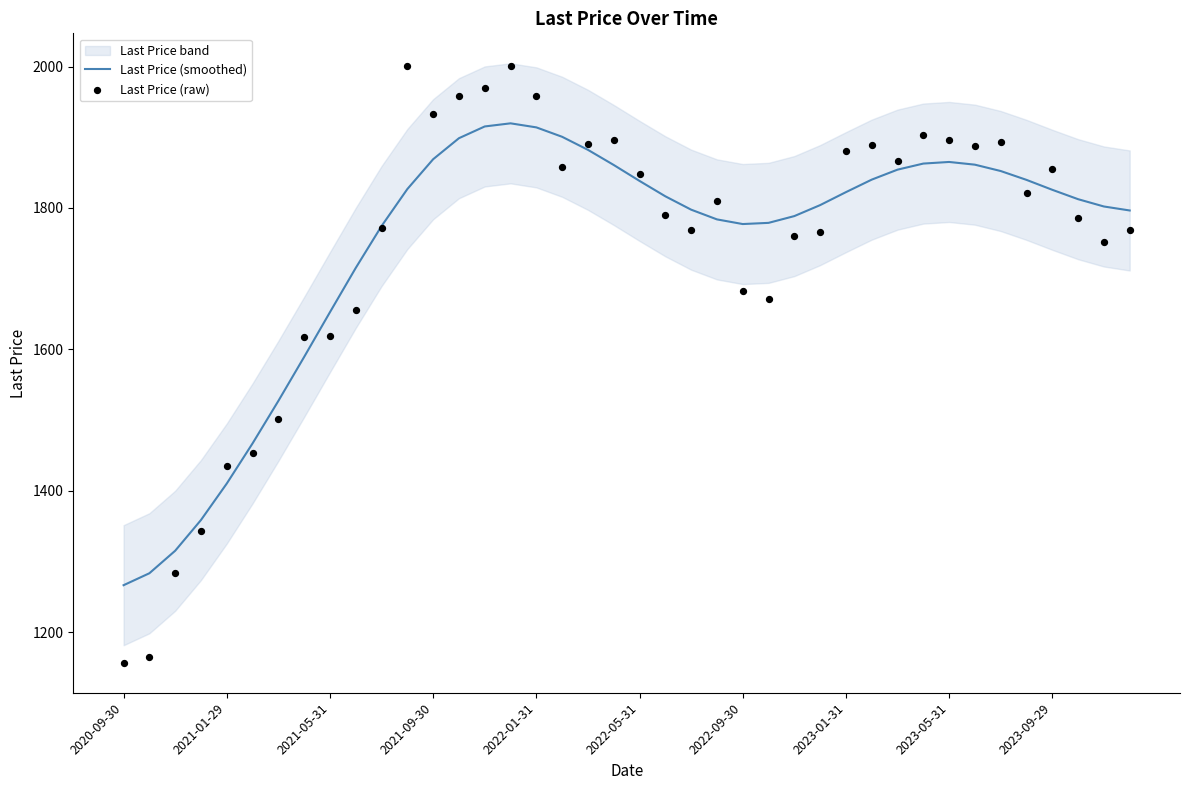

Which series contains the highest Y value?

Last Price (raw)